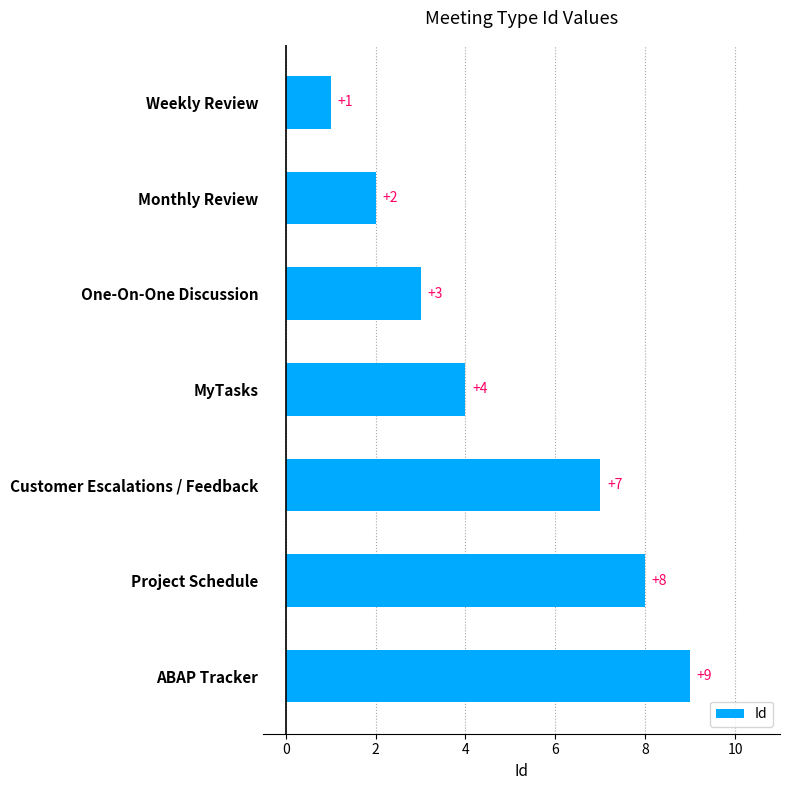

Rank the categories by value from highest to lowest.

ABAP Tracker, Project Schedule, Customer Escalations / Feedback, MyTasks, One-On-One Discussion, Monthly Review, Weekly Review